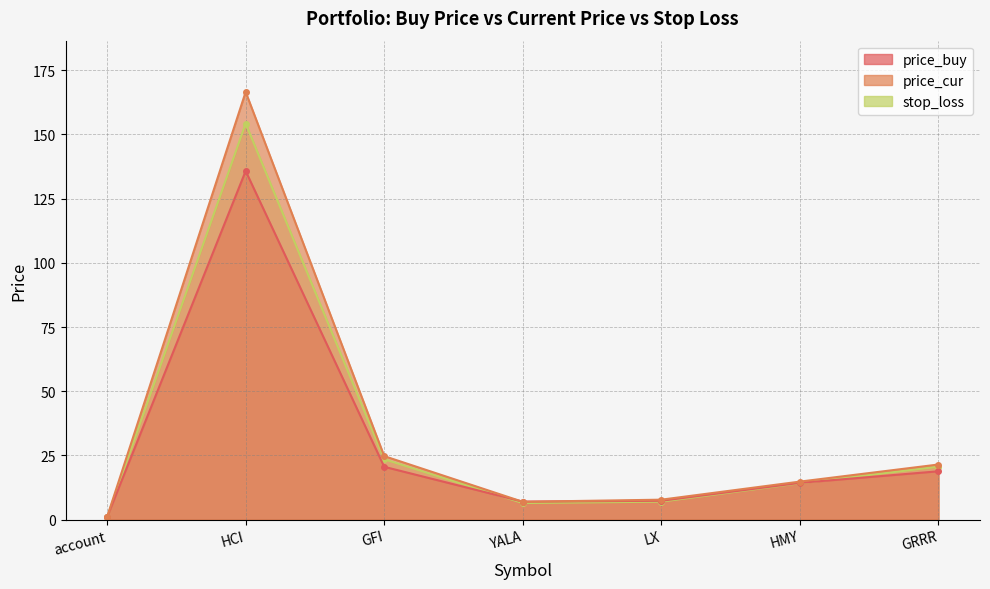

How many distinct data groups are displayed?

3